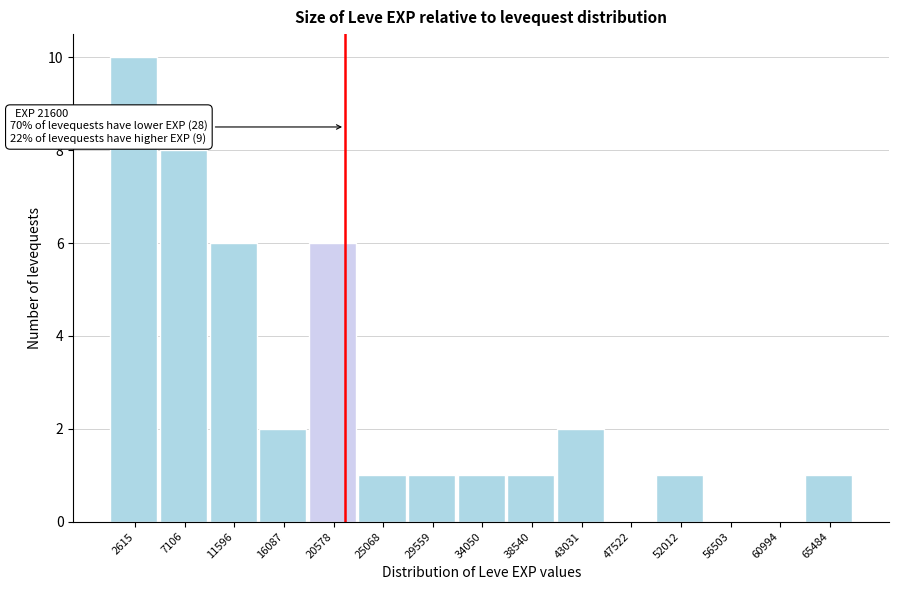

Which range on the x-axis has the tallest bar?

500 to 5000